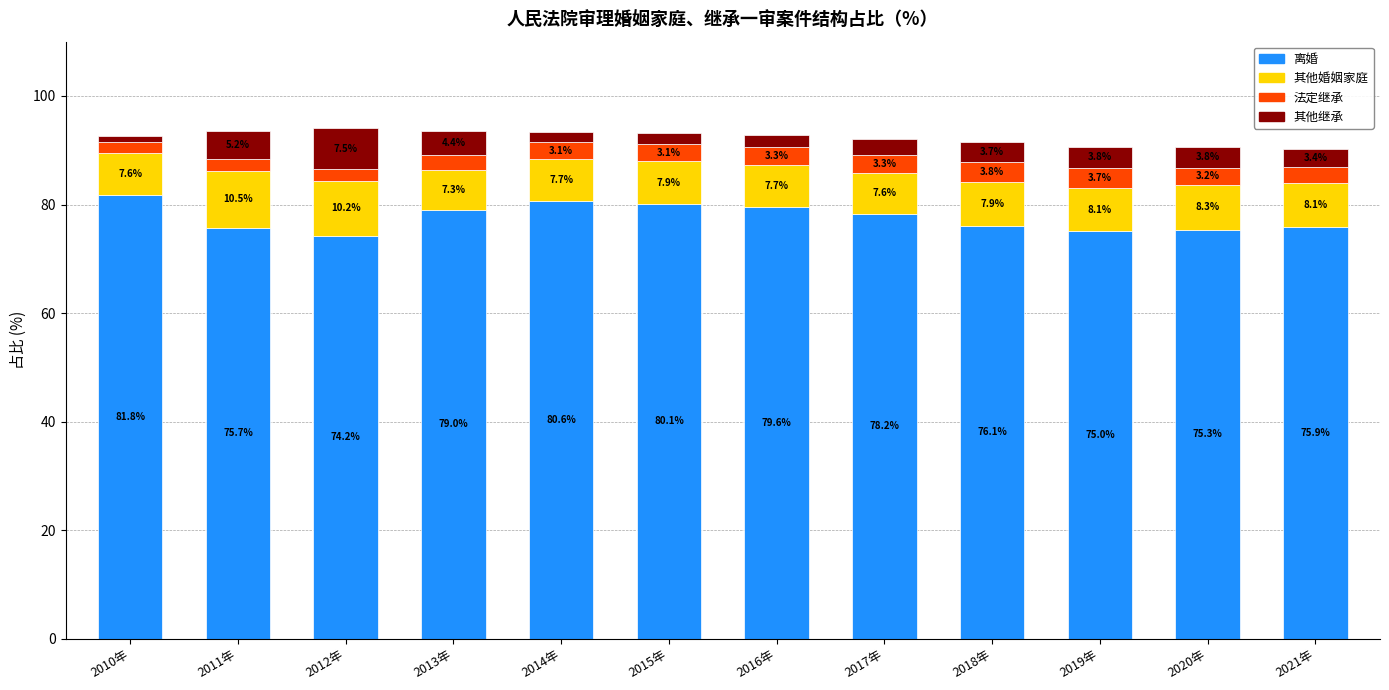

At which label does 离婚 reach its minimum?

2012年